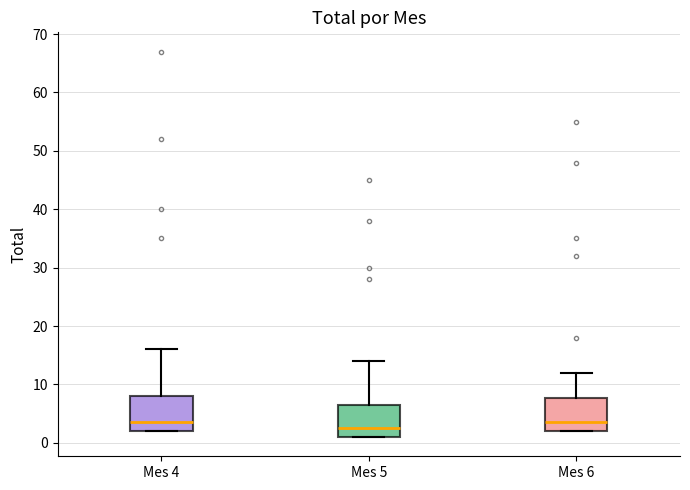

Which box has the lowest median line?

Mes 5